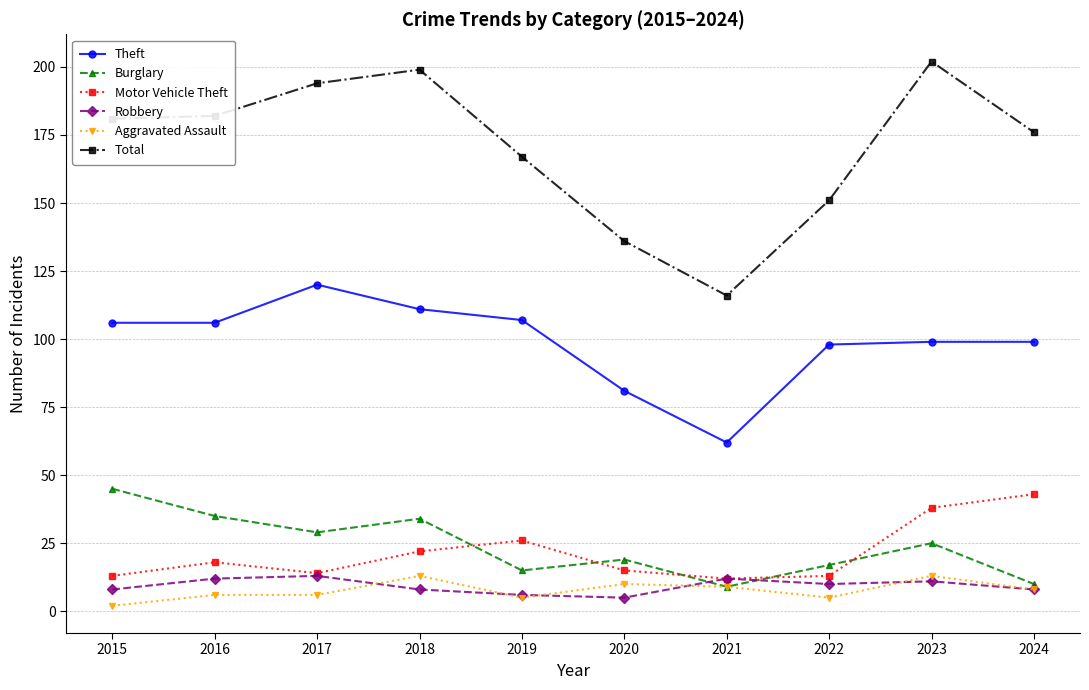

What is the approximate value of Robbery at 2016?

12